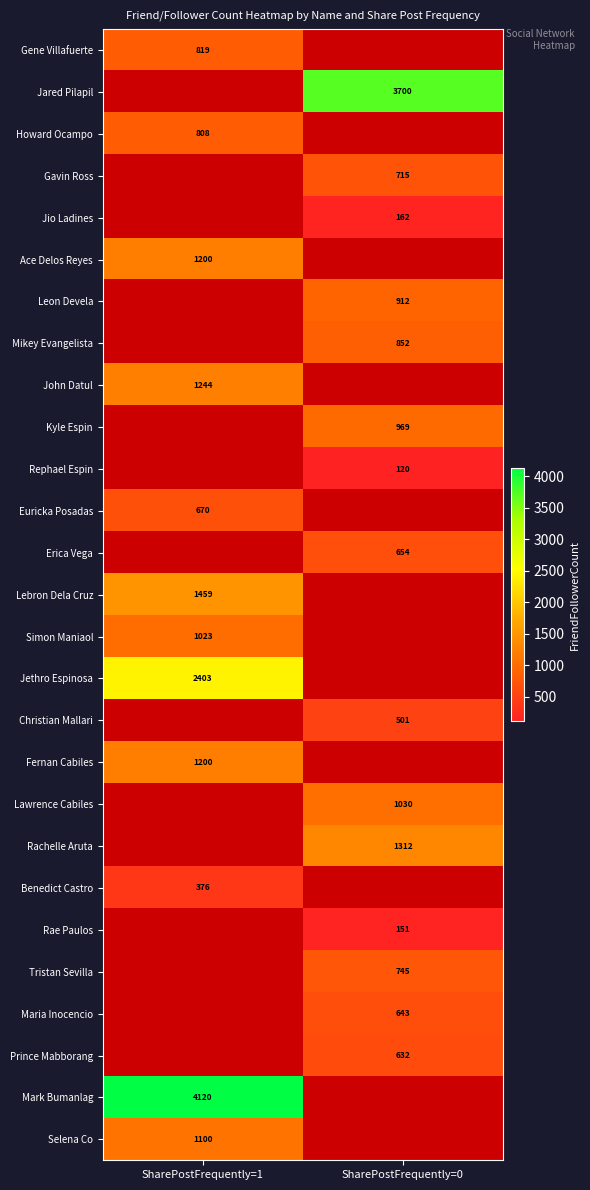

Is it true that Gene Villafuerte equals 819 at SharePostFrequently=1?

True